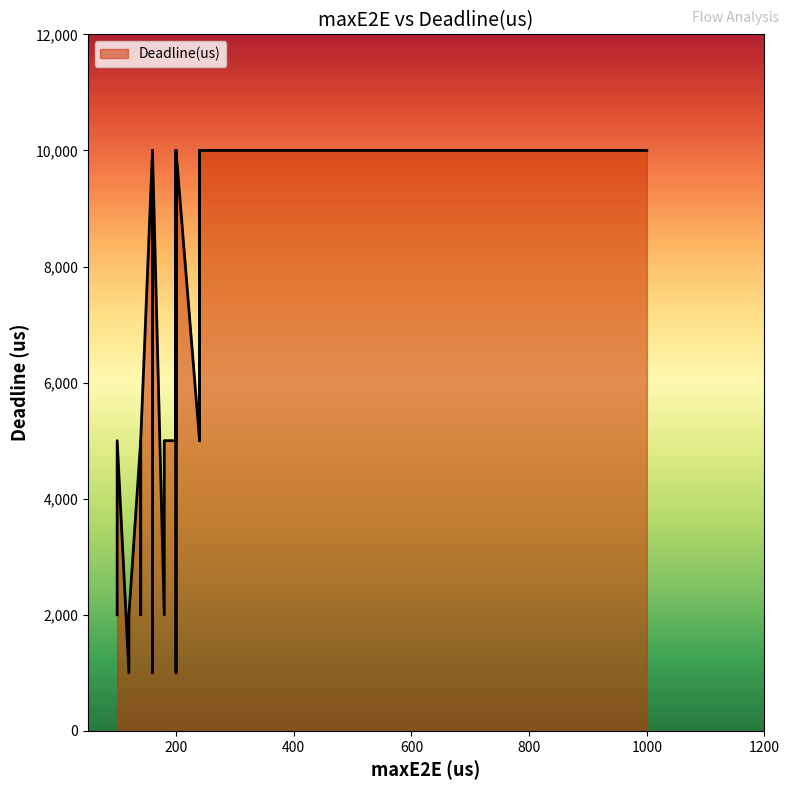

How many categories are shown in the chart?

40